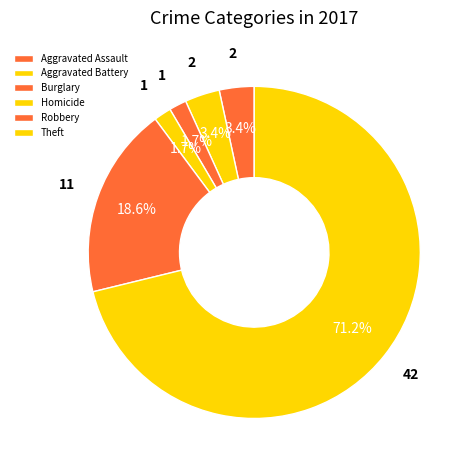

What percentage is NOT represented by Aggravated Battery?

96.6%